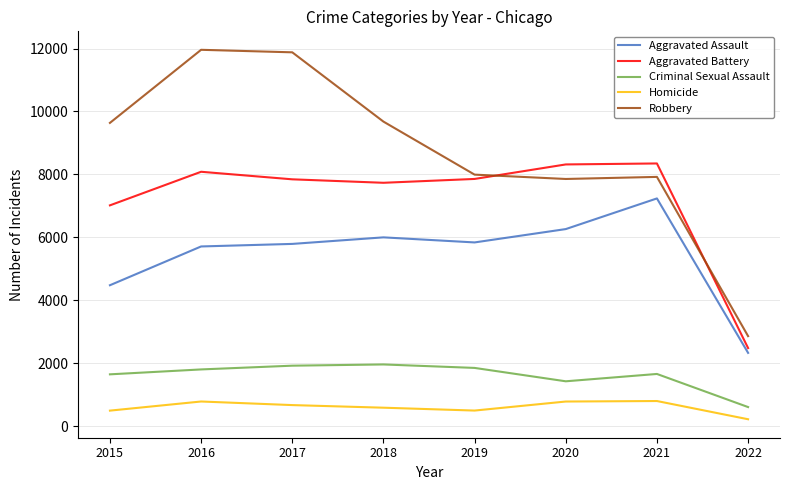

Is it true that Homicide equals 589 at 2018?

True